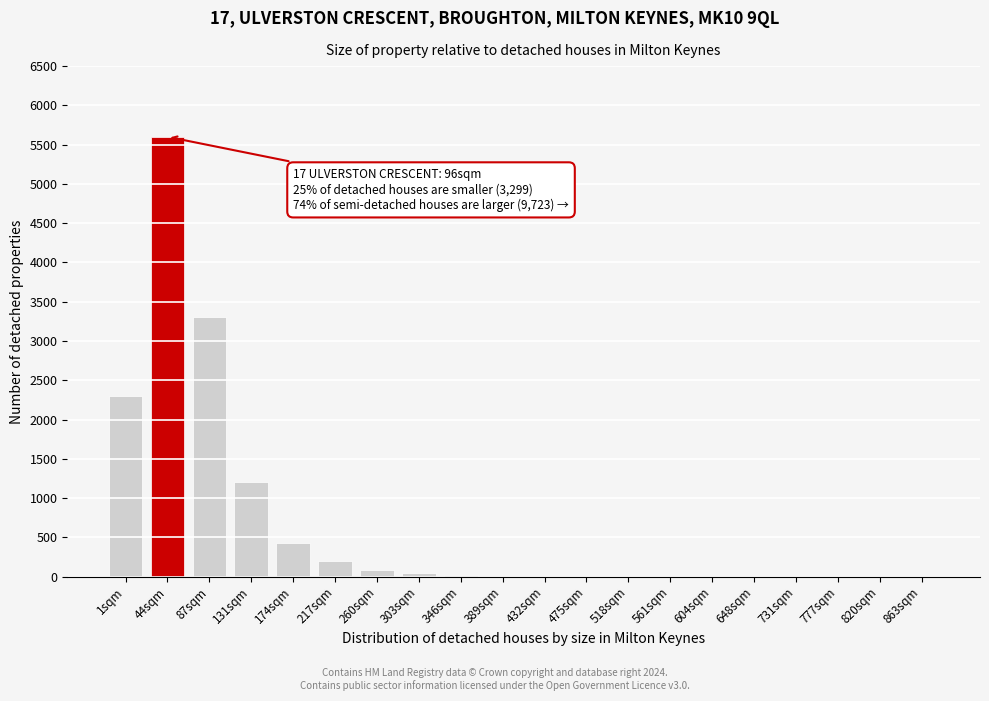

True or false: the data shows 200 at 217sqm.

True